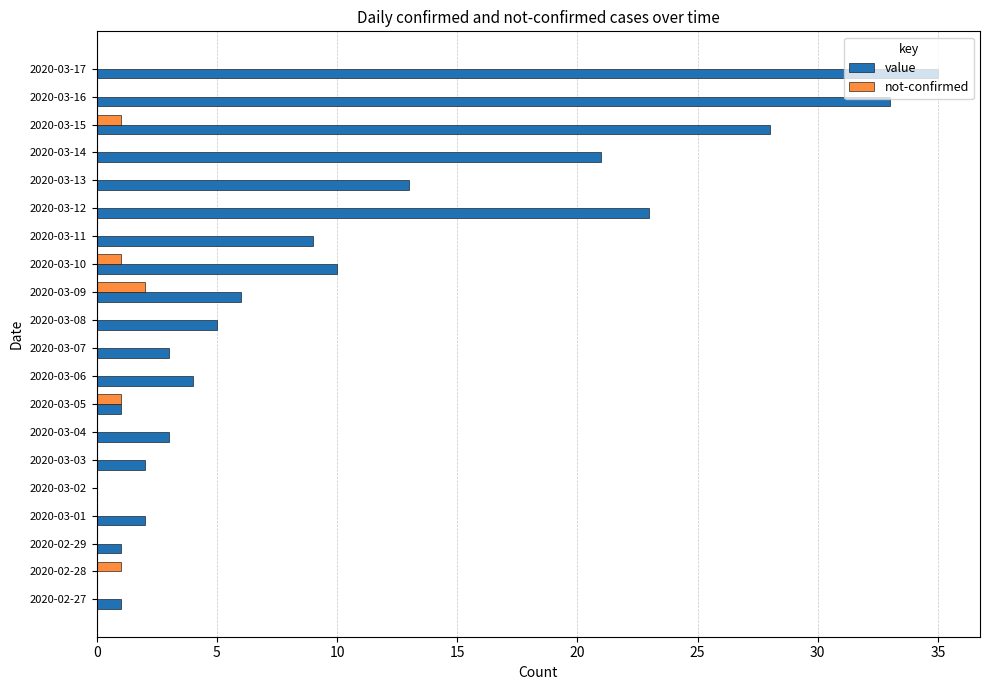

Which category has the highest value in the value series?

2020-03-17